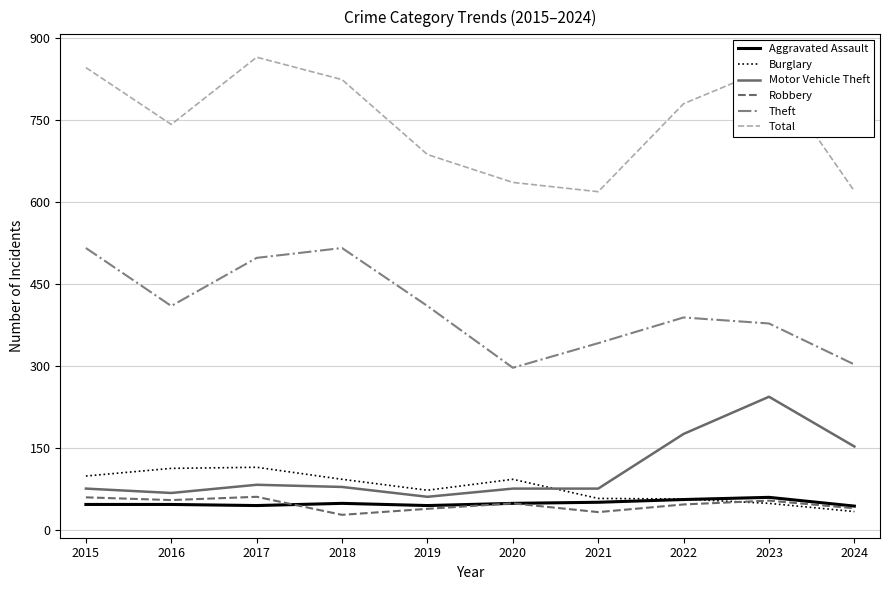

What is the lowest value of the Motor Vehicle Theft series?

60